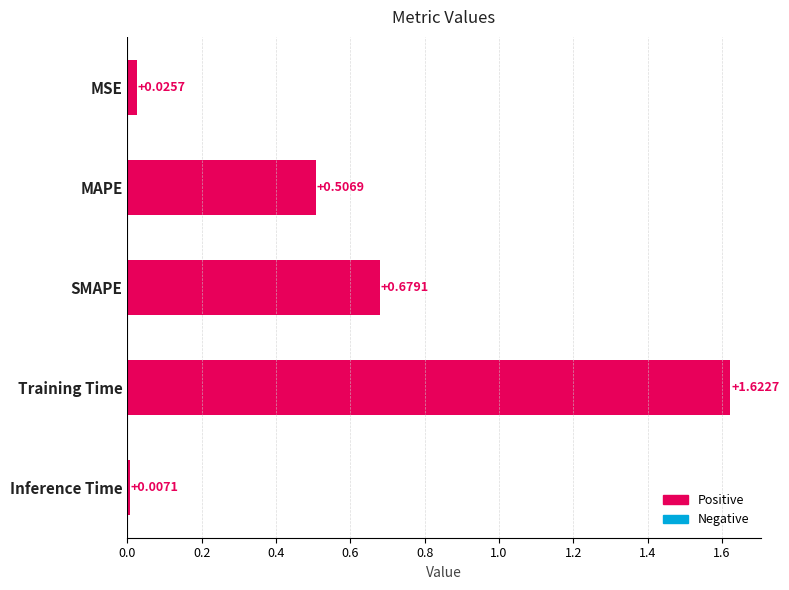

List the labels in order of value, largest first.

Training Time, SMAPE, MAPE, MSE, Inference Time